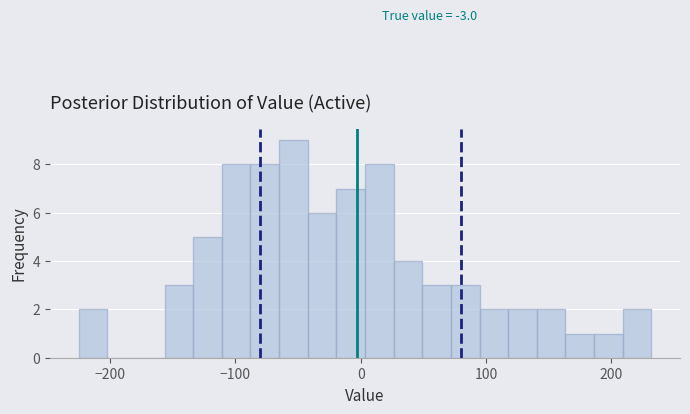

Around what value on the x-axis is the tallest bar? Give the approximate position of its centre, as read against the axis.

-50